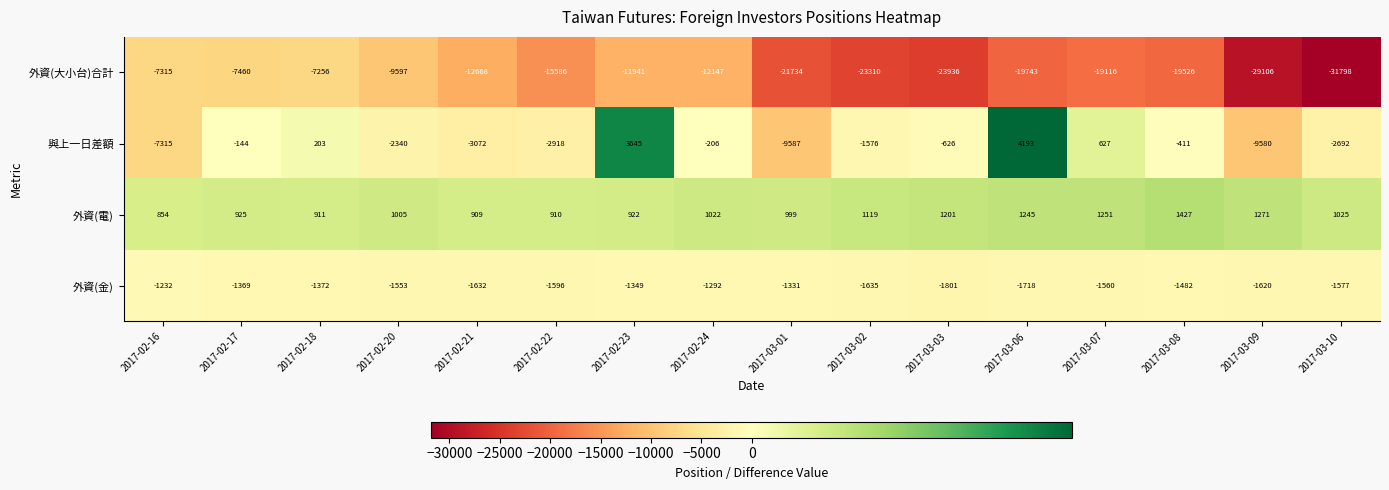

What is the difference between the maximum and minimum values in the 外資(大小台)合計 series?

24542